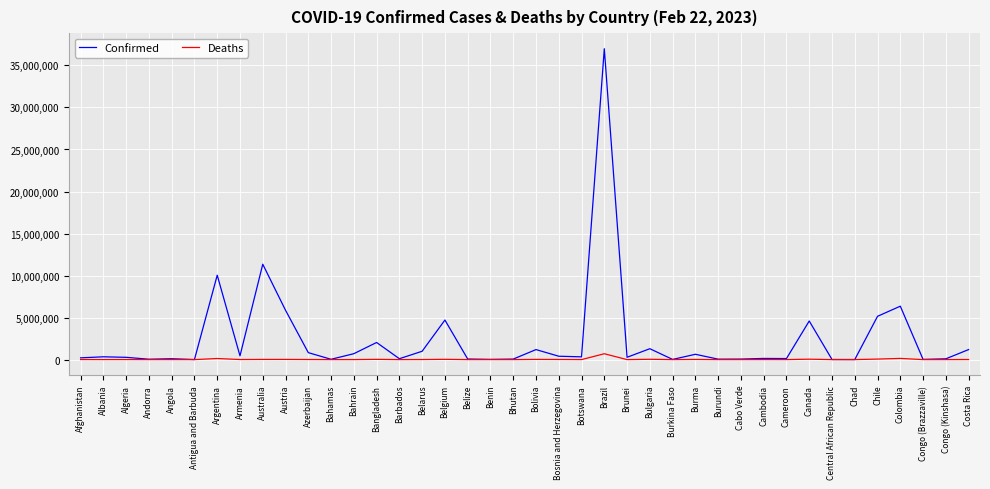

Rank the series by their average value, from highest to lowest.

Confirmed, Deaths